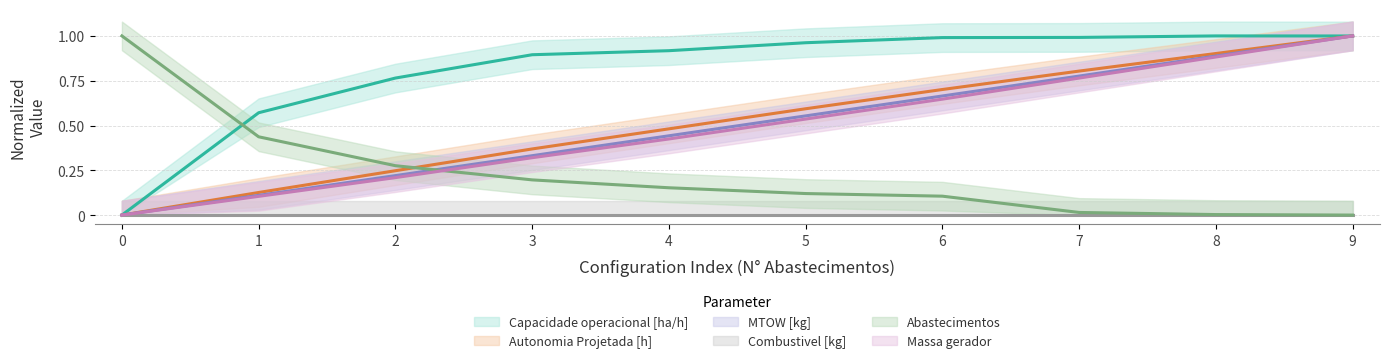

True or false: Abastecimentos has a value of 1.5 at 0.

False